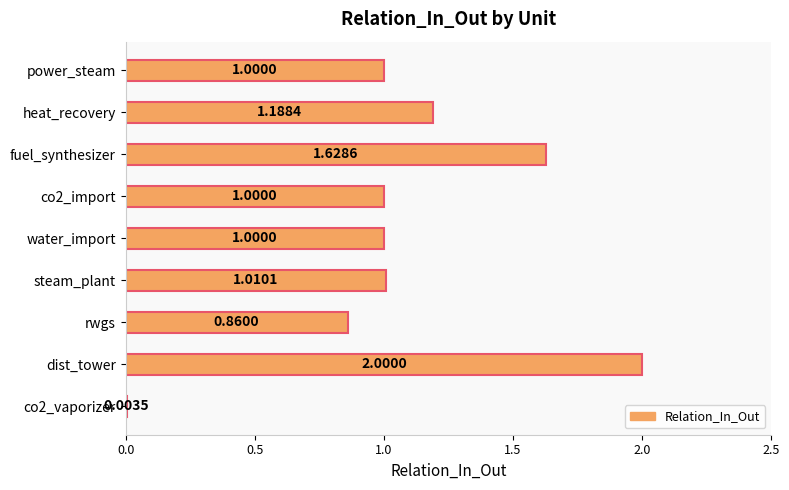

Rank the categories by value from highest to lowest.

dist_tower, fuel_synthesizer, heat_recovery, steam_plant, water_import, co2_import, power_steam, rwgs, co2_vaporizer